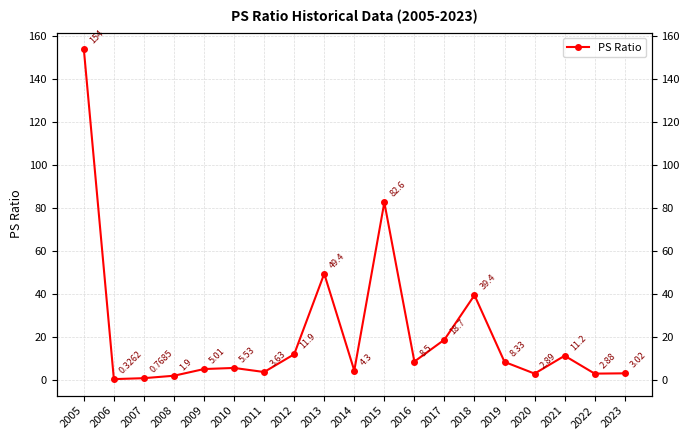

Approximately how many times larger is the value at 2022 compared to 2012?

0.2